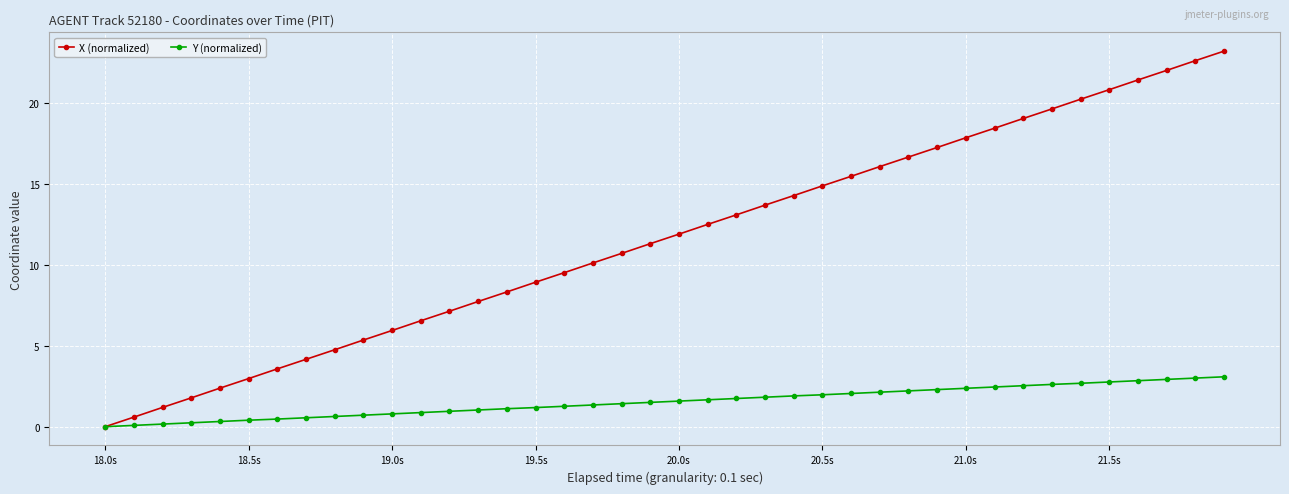

Which series has the largest total across all categories?

X (normalized)